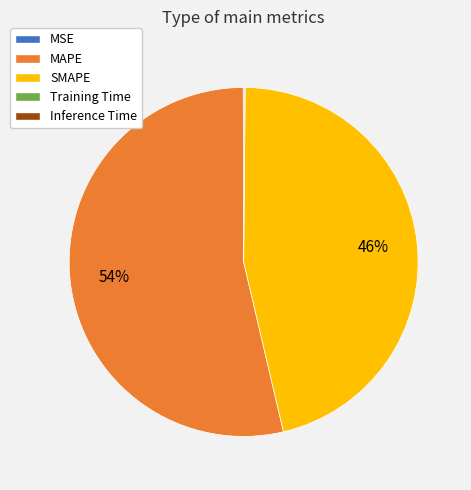

To the nearest percent, what is the average slice percentage?

20%